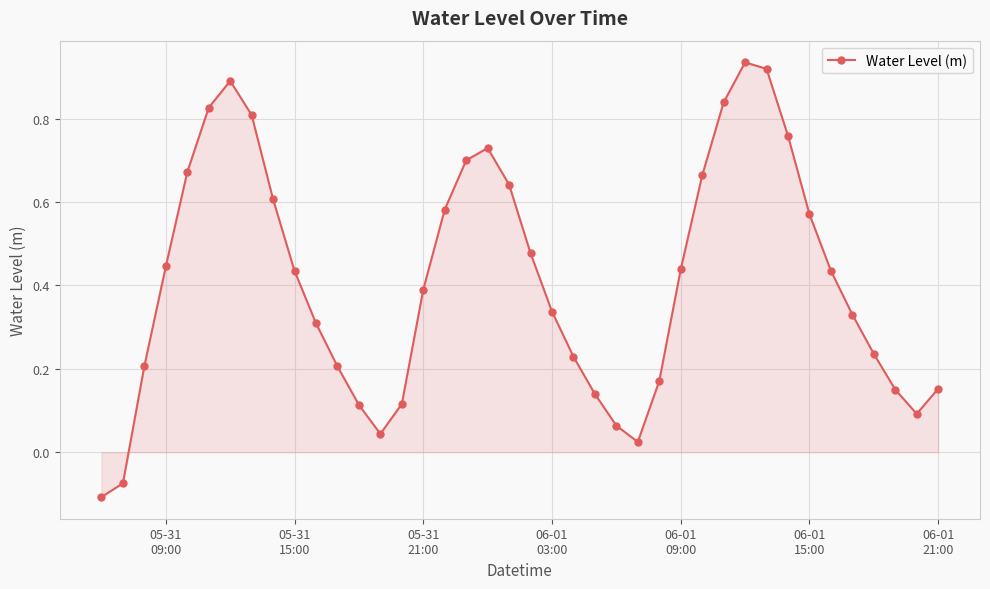

What is the sum of all values?

16.5